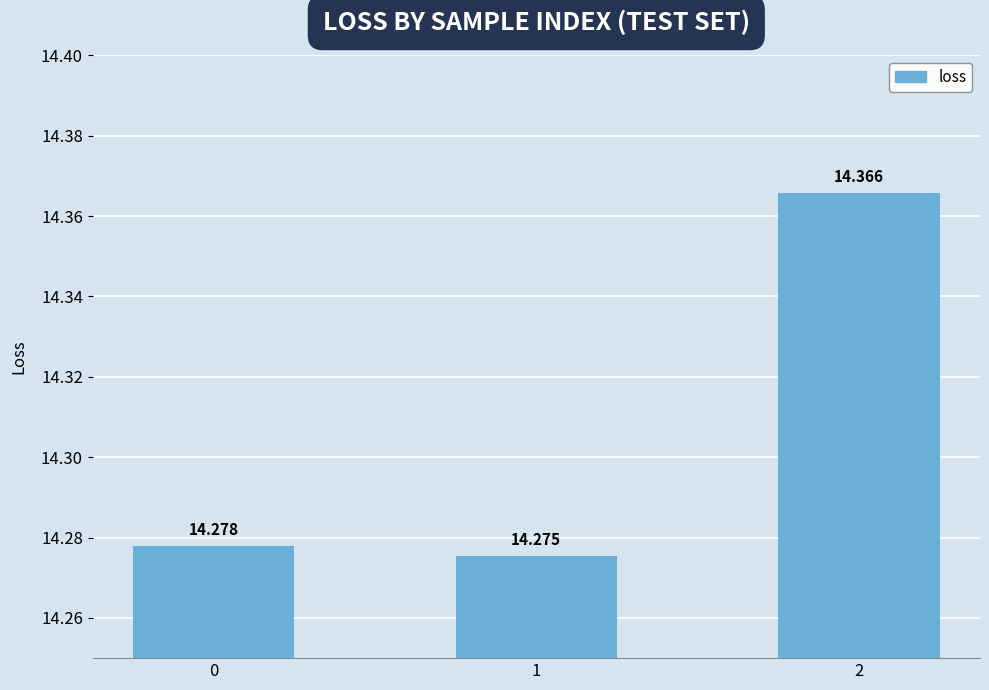

True or false: the data shows 6.0 at 2.

False